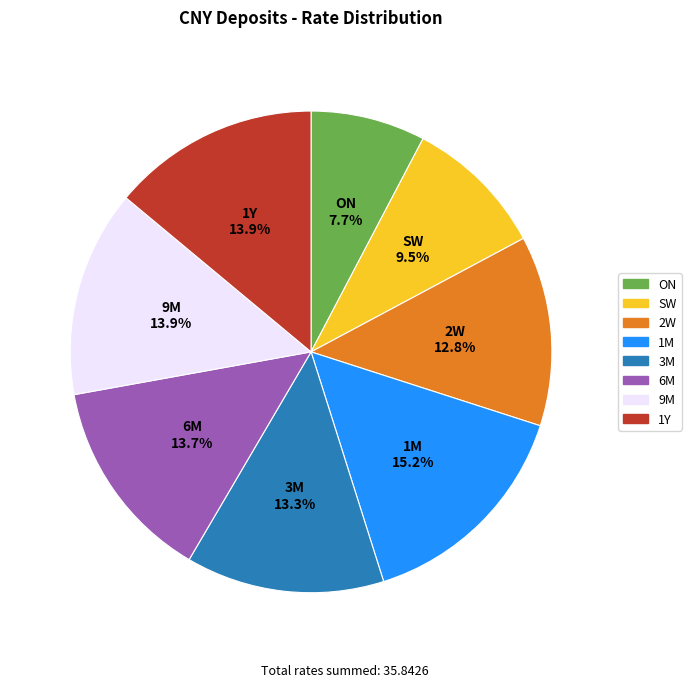

Is 1Y the majority of the pie?

No